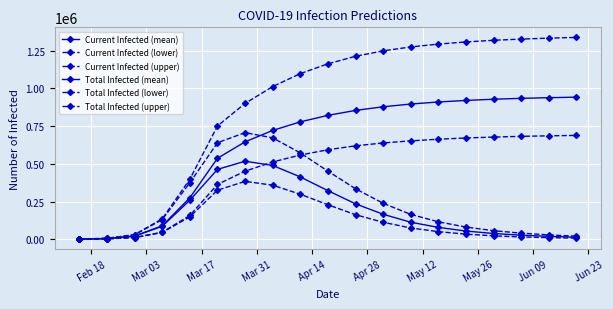

How many values in the Total Infected (mean) series are below 821543?

9